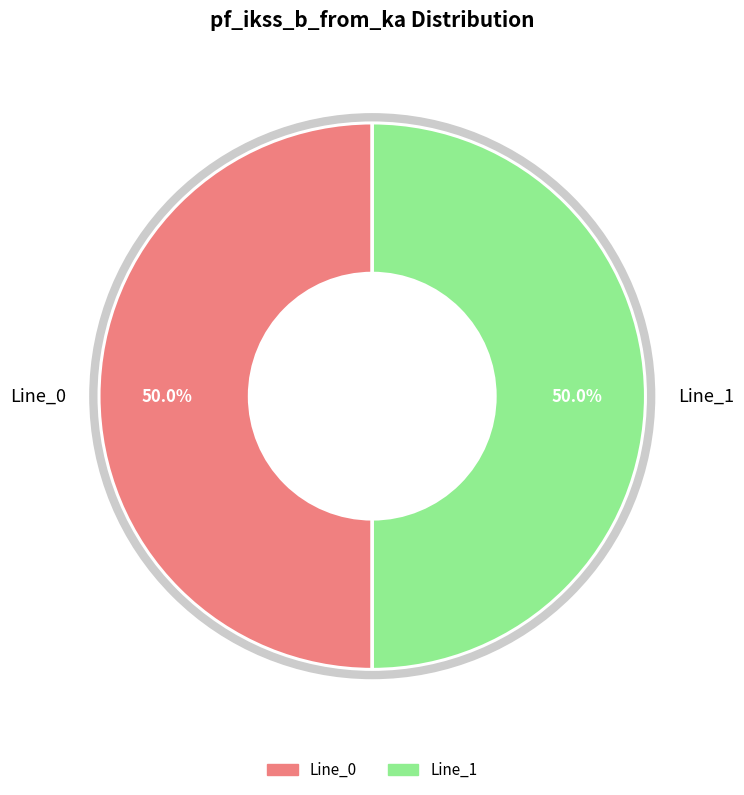

What portion of the pie excludes Line_1?

50.0%